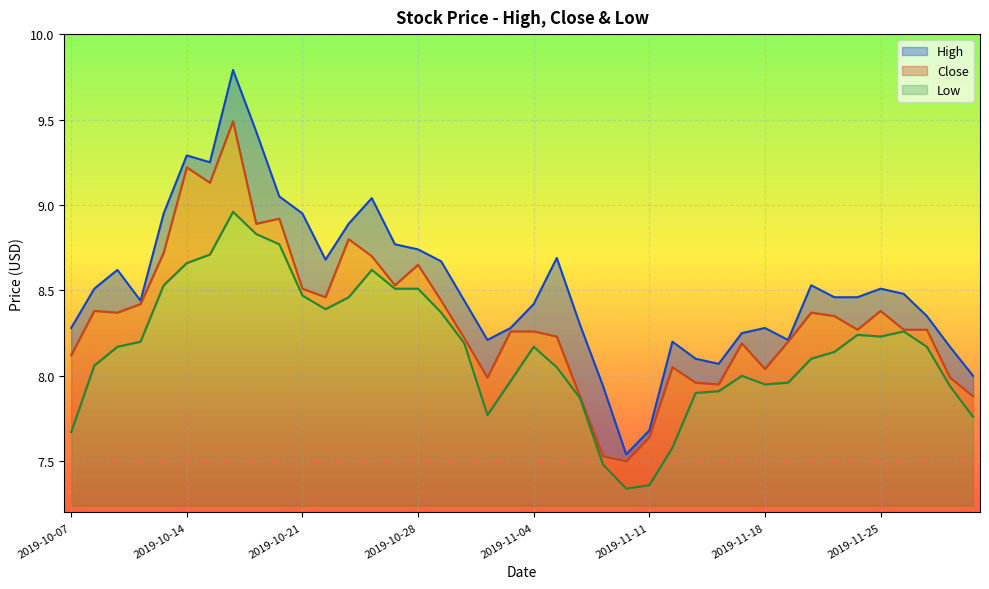

Which category has the lowest value in the Close series?

2019-11-08